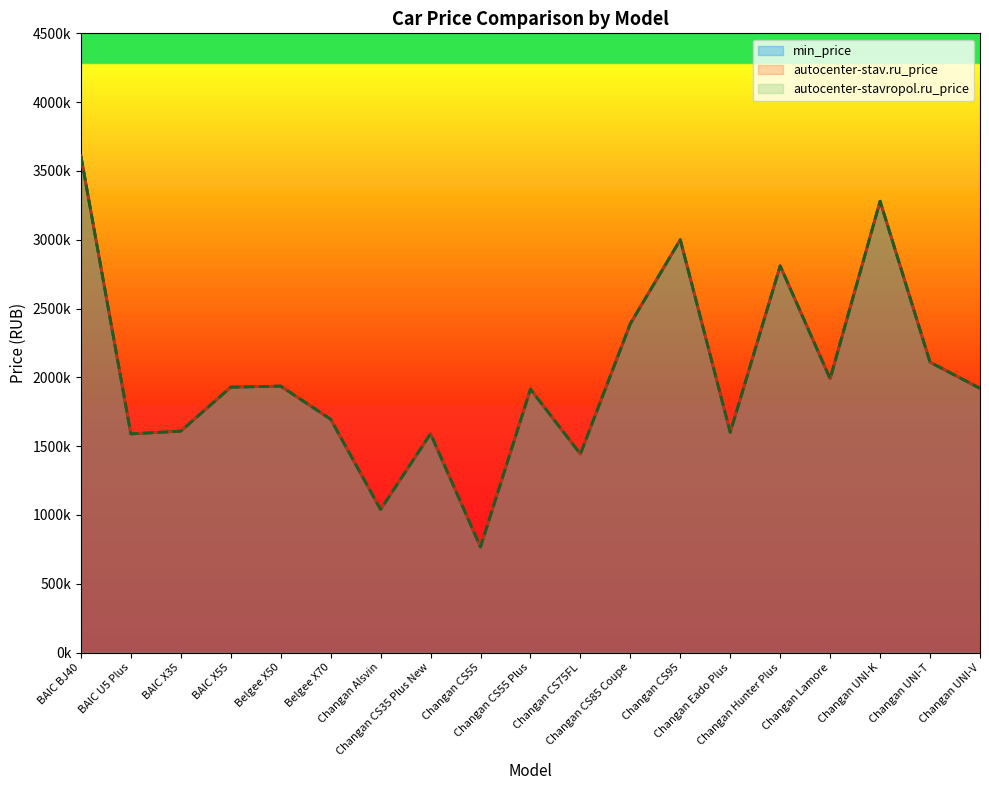

True or false: autocenter-stavropol.ru_price has more than 1 points higher than both neighbors.

True